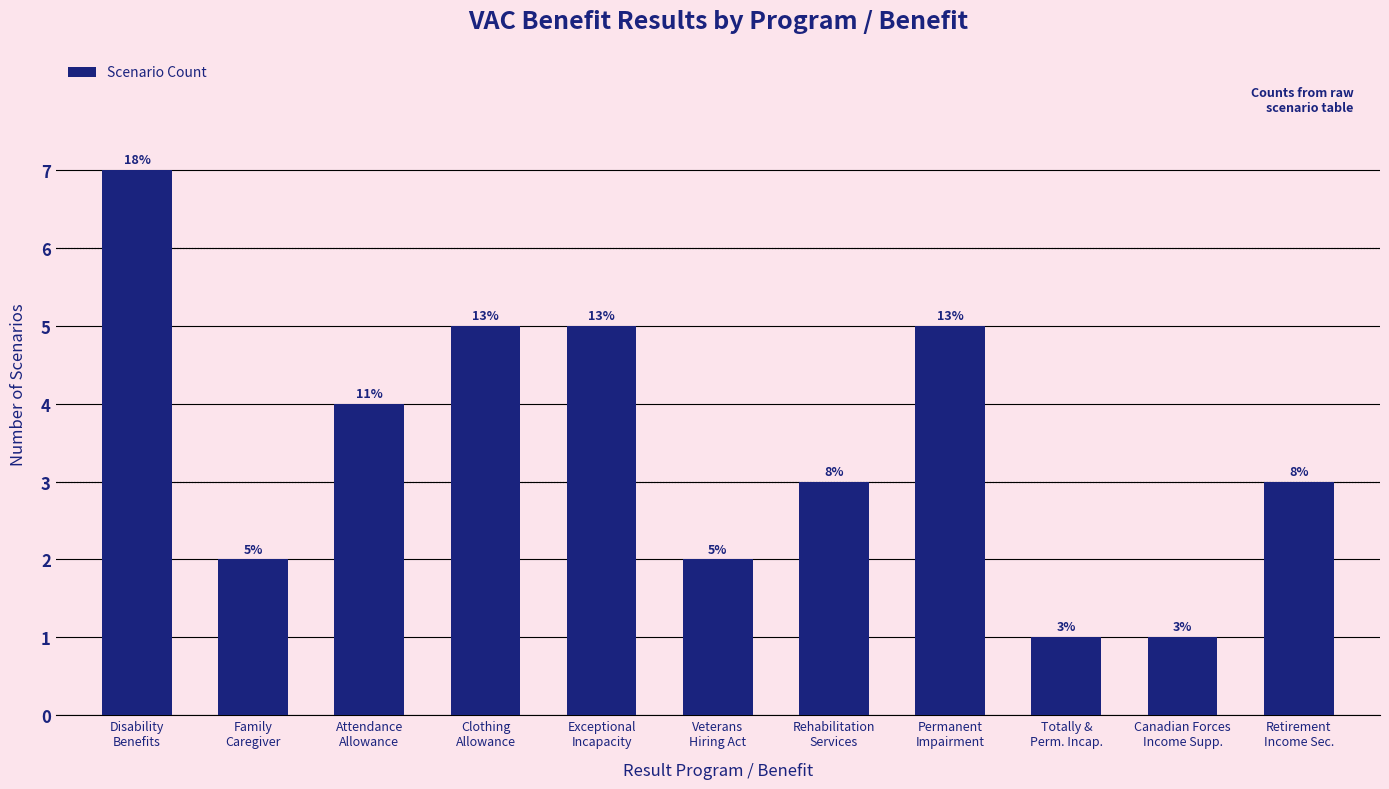

What is the value of the 4th bar from the left?

5